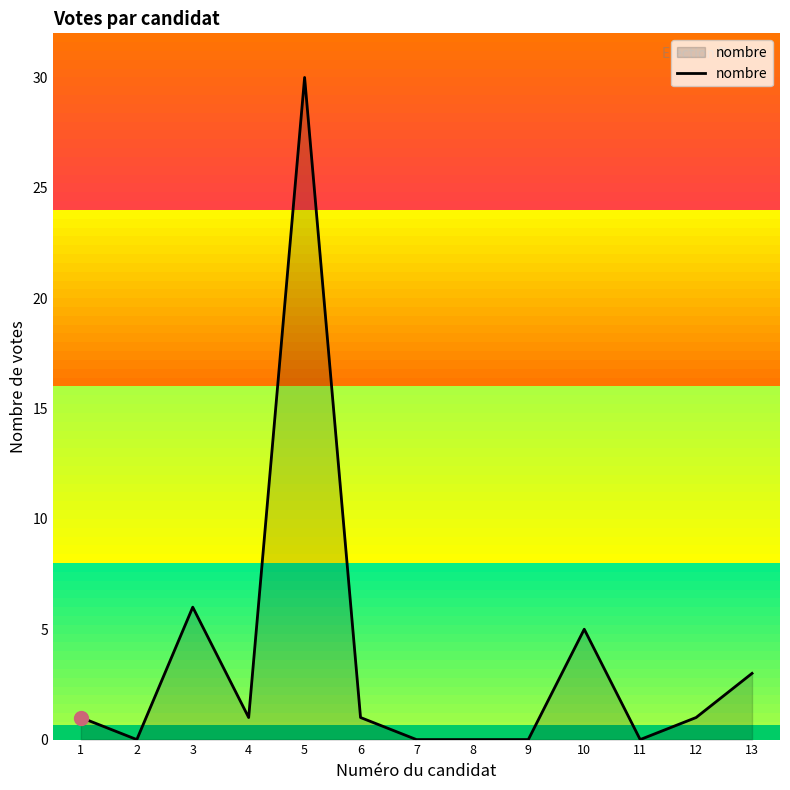

True or false: nombre has a value of 5 at 10.

True